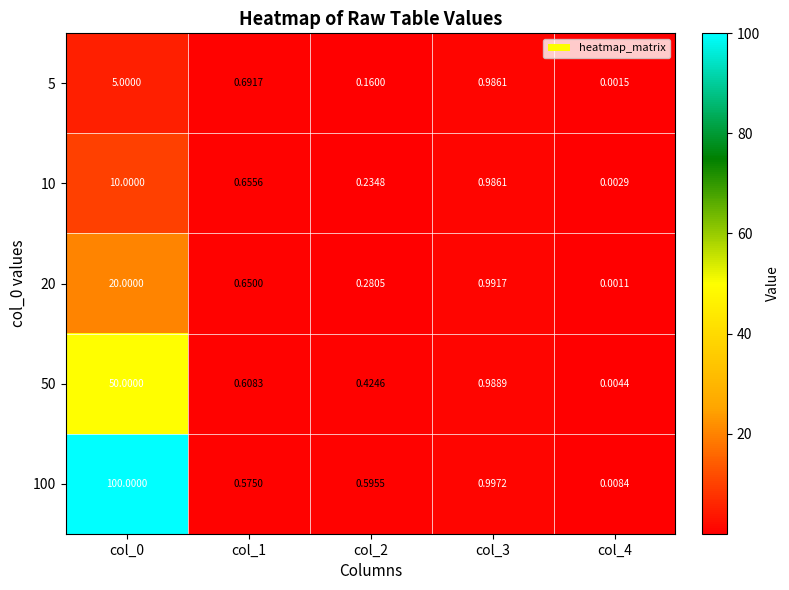

How many series are shown in this chart?

5